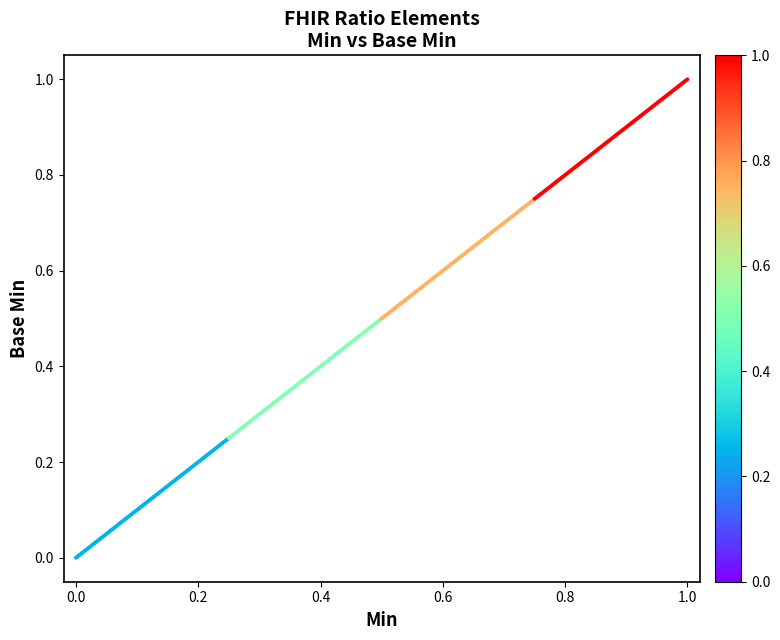

Is this an area chart (filled region under the line)?

No